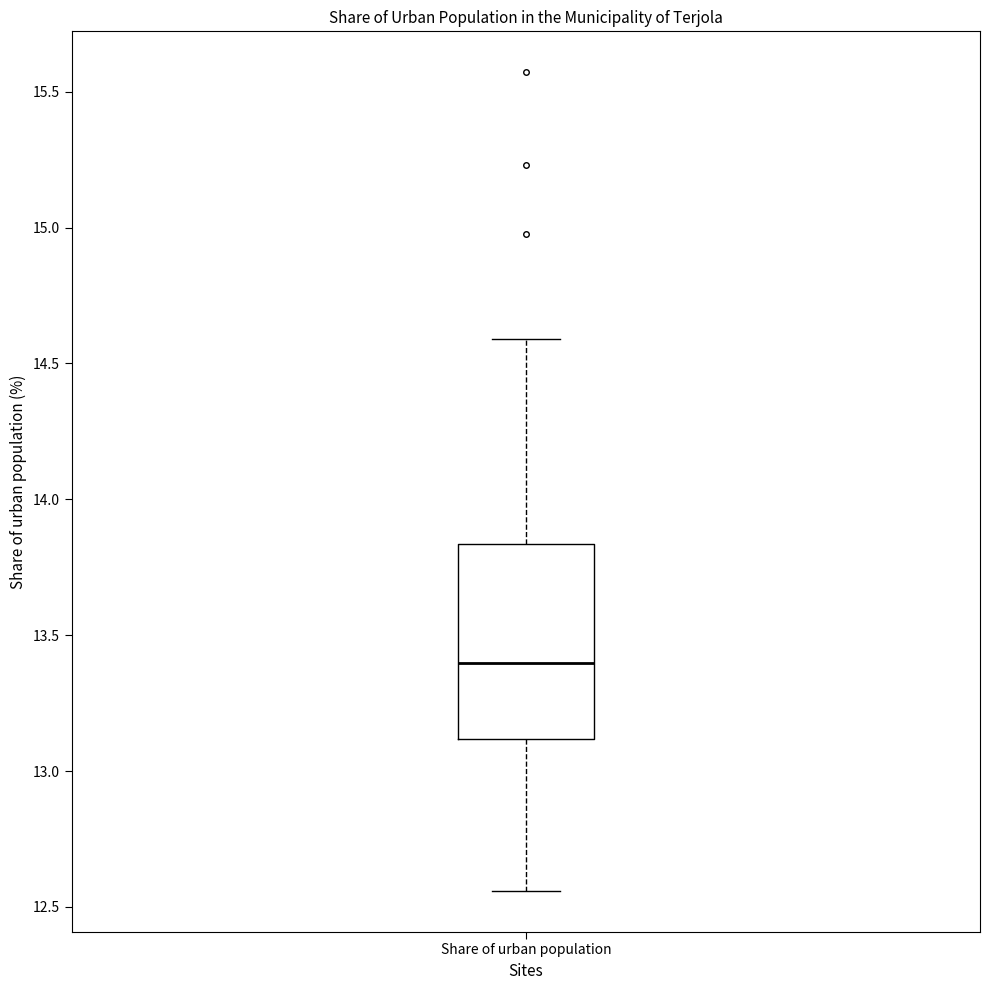

Where does the lower whisker of the box for Share of urban population end on the y-axis? The values are not printed on the chart, so give them approximately, as read against the axis.

12.55